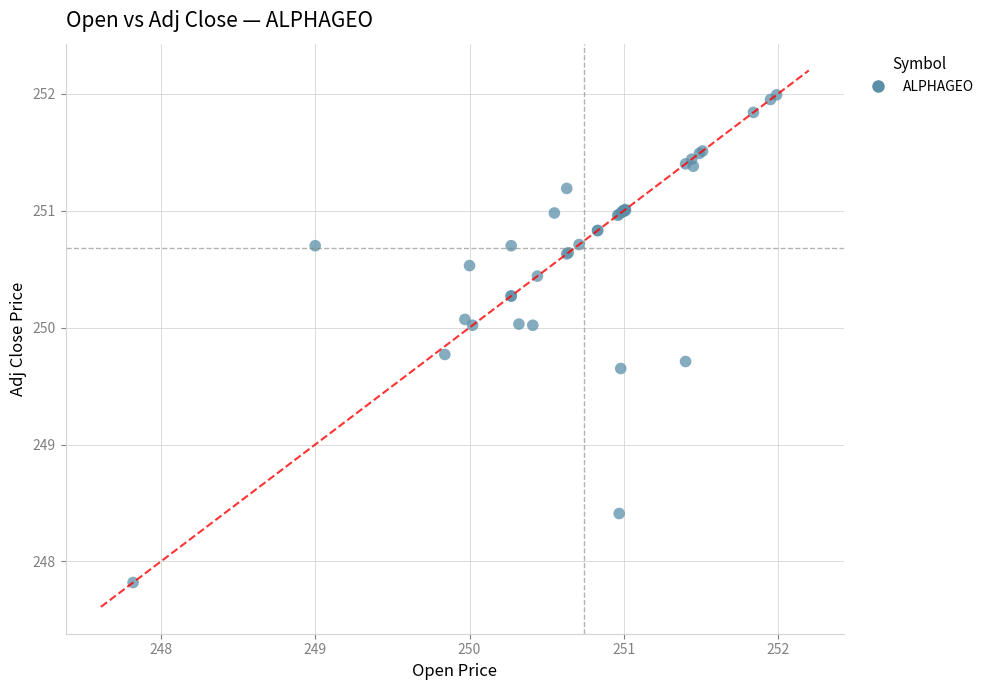

What Y value in the scatter plot is closest to 249?

248.4